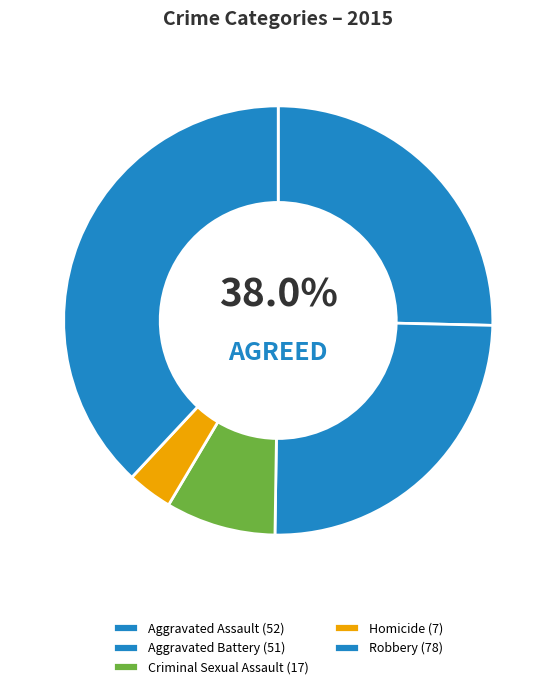

Does Aggravated Battery account for over 50% of the chart?

No